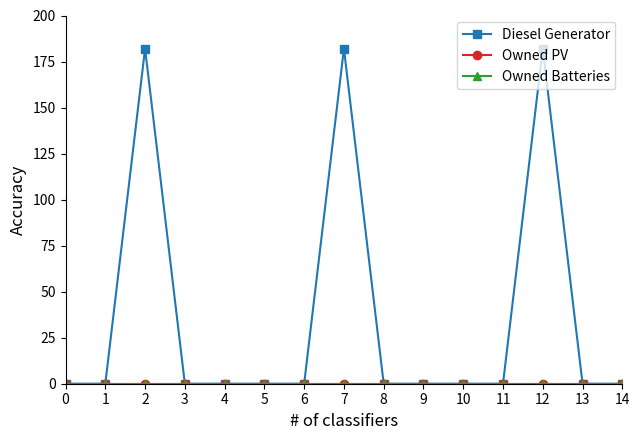

Is this an area chart (filled region under the line)?

No